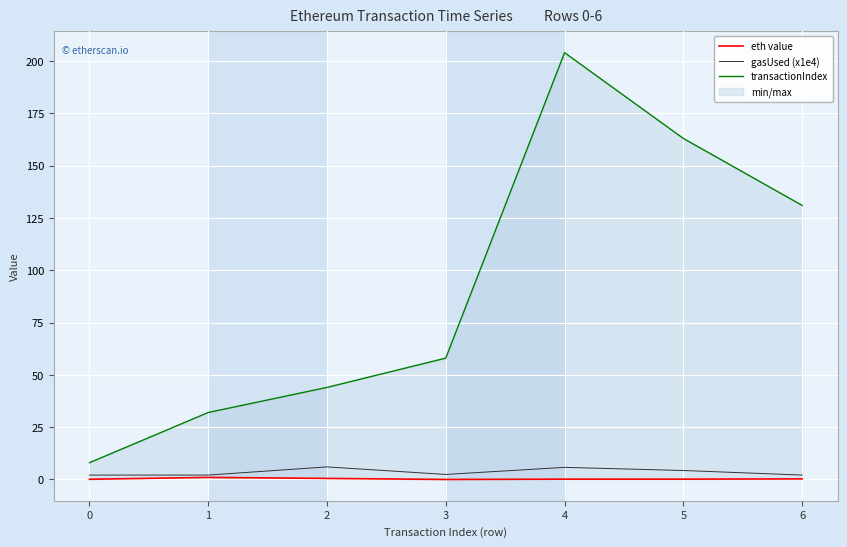

Is it true that gasUsed (x1e4) equals 2.1 at 0?

True